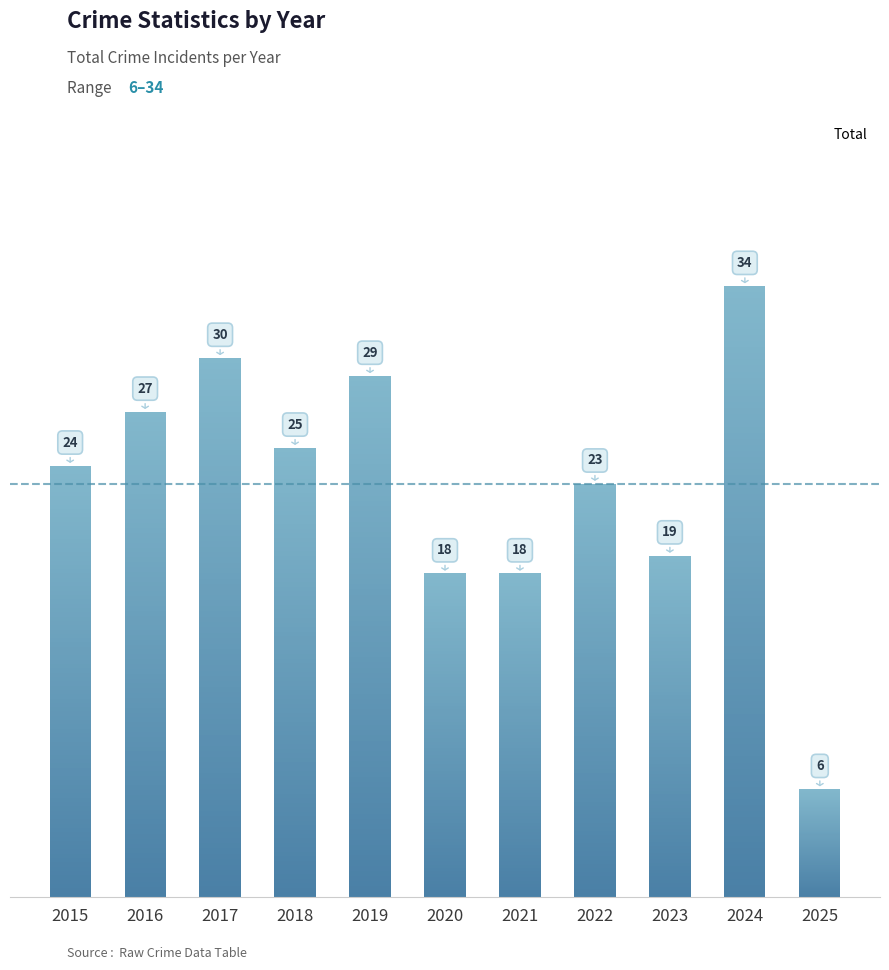

How many distinct data groups are displayed?

1